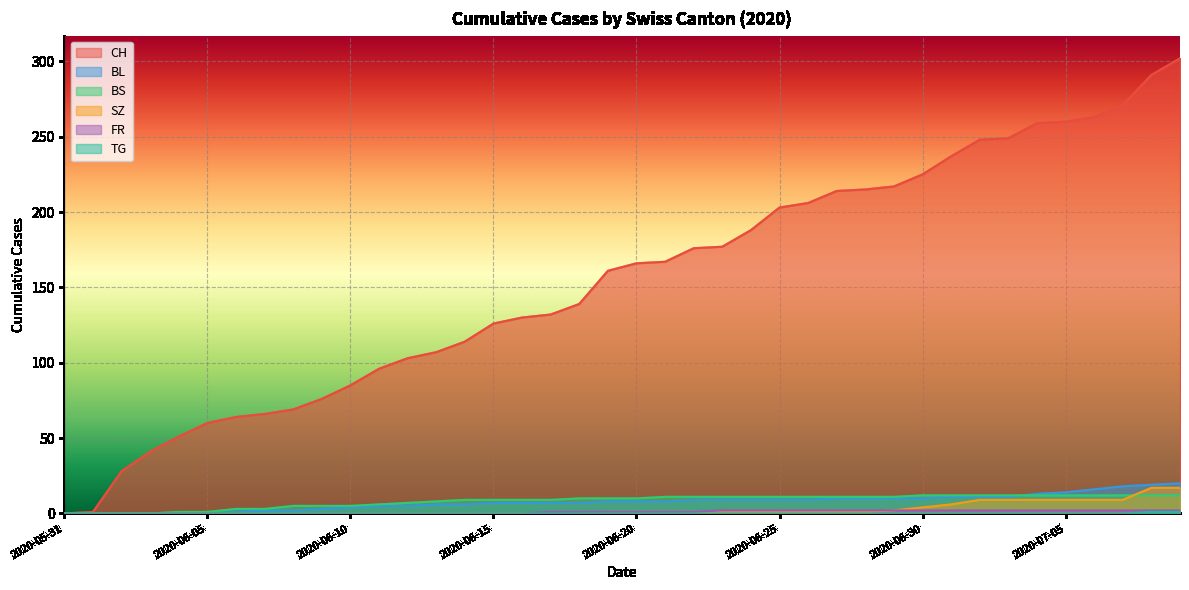

How many lines are shown in the chart?

6